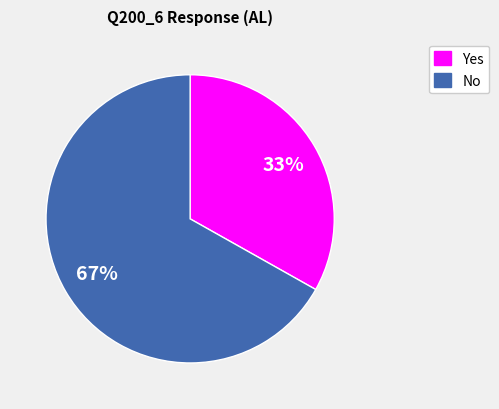

What is the largest slice in the pie chart?

No